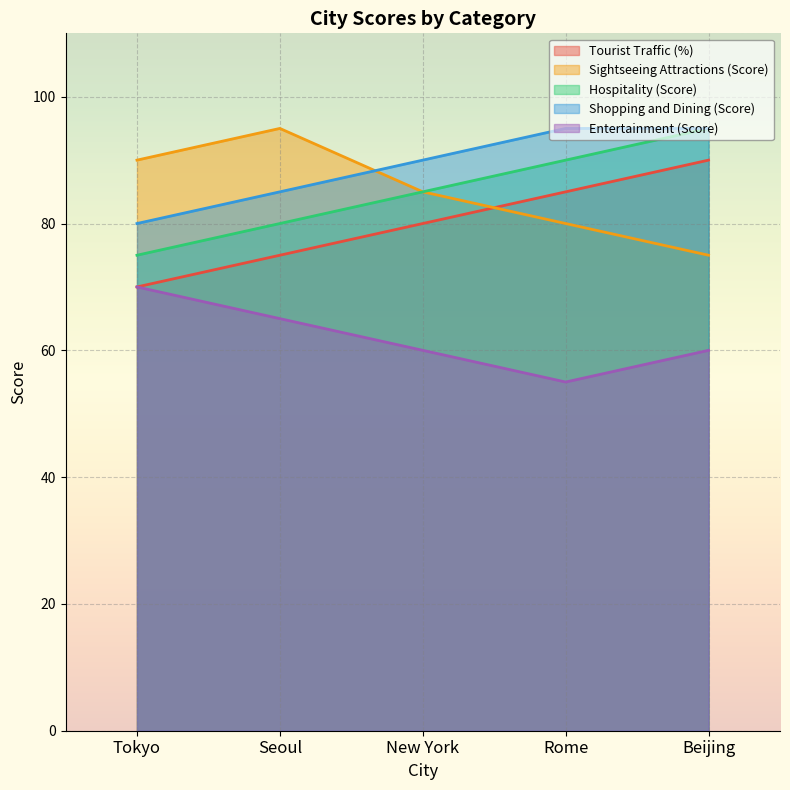

How many data points in Sightseeing Attractions (Score) are above 85?

2